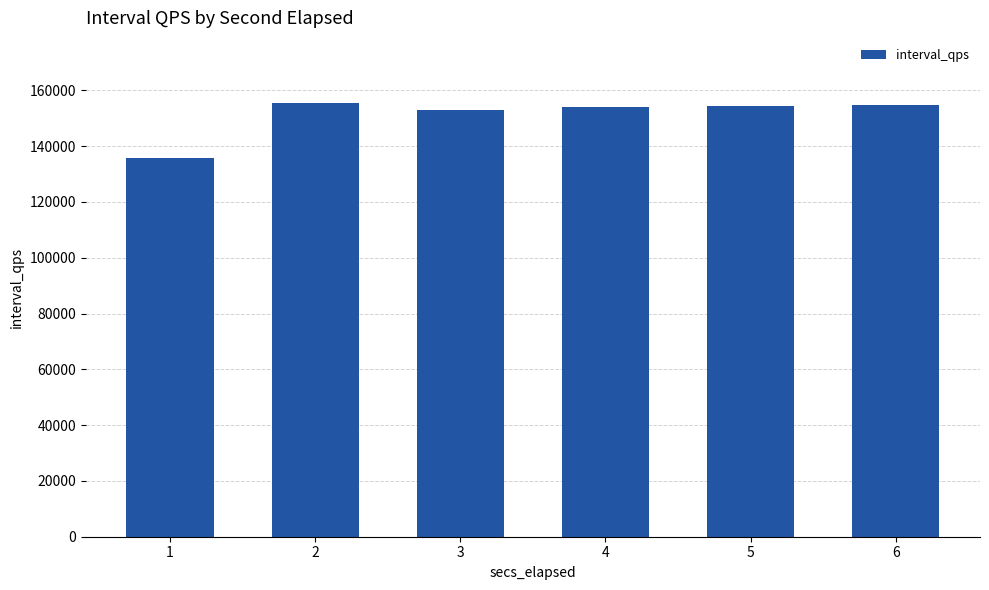

What is the maximum value shown in the chart?

155505